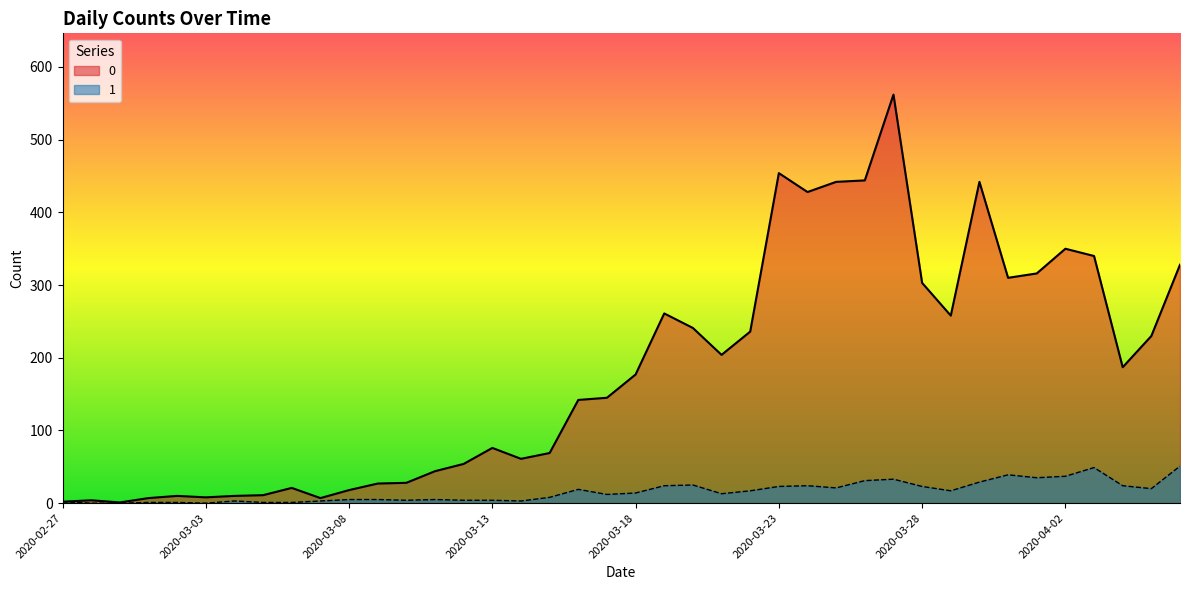

Rank the categories by 0 value from highest to lowest.

2020-03-27, 2020-03-23, 2020-03-26, 2020-03-25, 2020-03-30, 2020-03-24, 2020-04-02, 2020-04-03, 2020-04-06, 2020-04-01, 2020-03-31, 2020-03-28, 2020-03-19, 2020-03-29, 2020-03-20, 2020-03-22, 2020-04-05, 2020-03-21, 2020-04-04, 2020-03-18, 2020-03-17, 2020-03-16, 2020-03-13, 2020-03-15, 2020-03-14, 2020-03-12, 2020-03-11, 2020-03-10, 2020-03-09, 2020-03-06, 2020-03-08, 2020-03-05, 2020-03-02, 2020-03-04, 2020-03-03, 2020-03-01, 2020-03-07, 2020-02-28, 2020-02-27, 2020-02-29